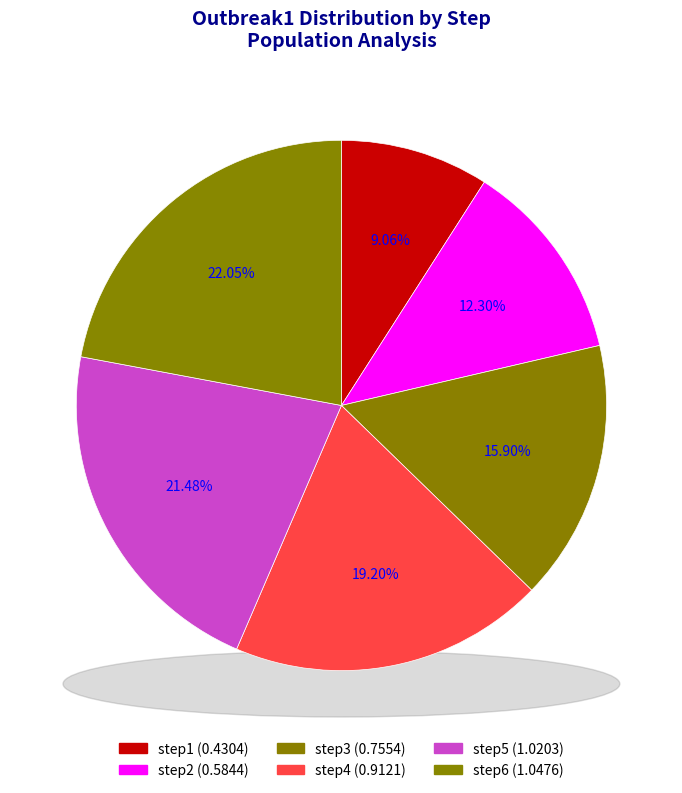

What percentage is the step5 slice, to the nearest percent?

21%